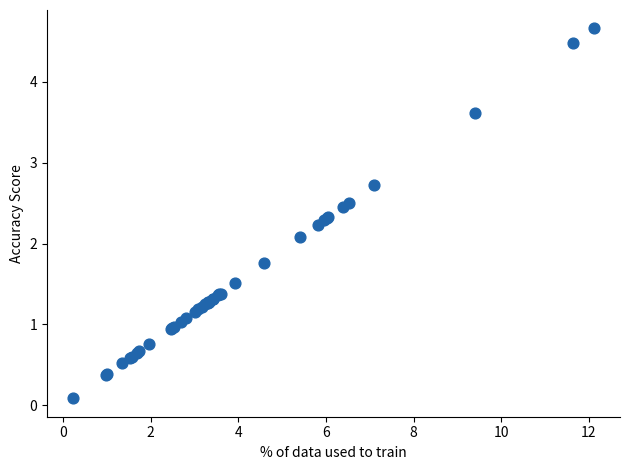

What Y value in the scatter plot is closest to 2?

2.1